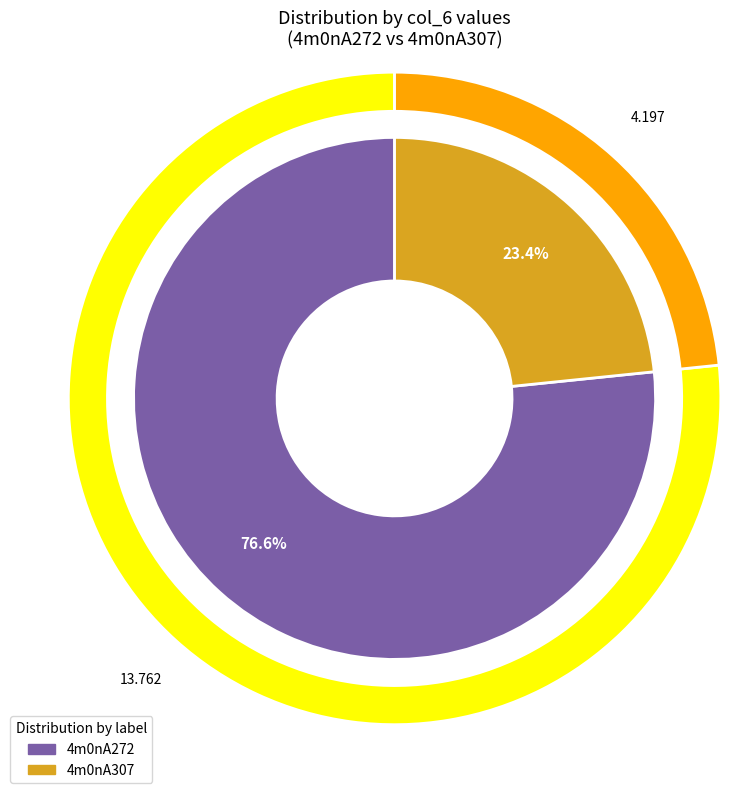

Which category has the biggest portion of the pie?

4m0nA272